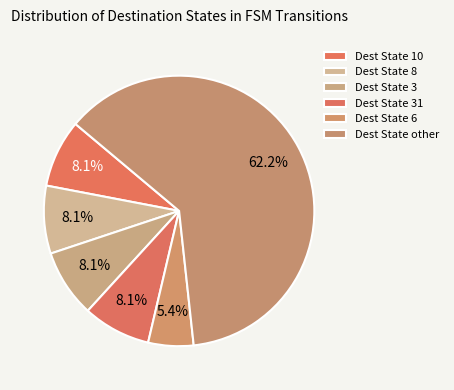

How many segments does this pie chart have?

6